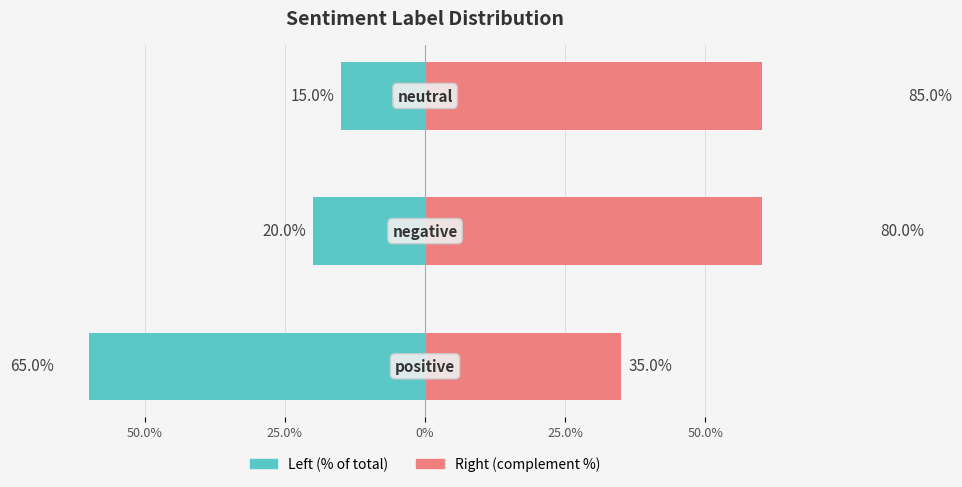

What position from the left is 0%?

3